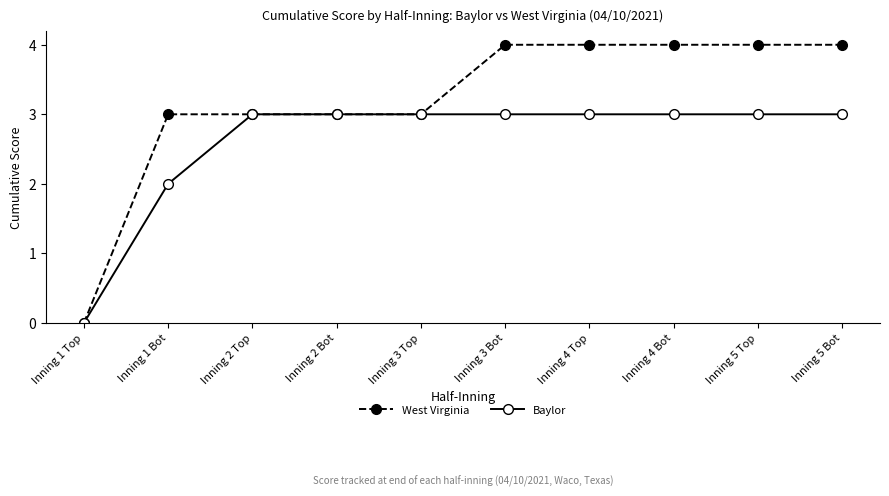

How many values in the West Virginia series are below 4?

5